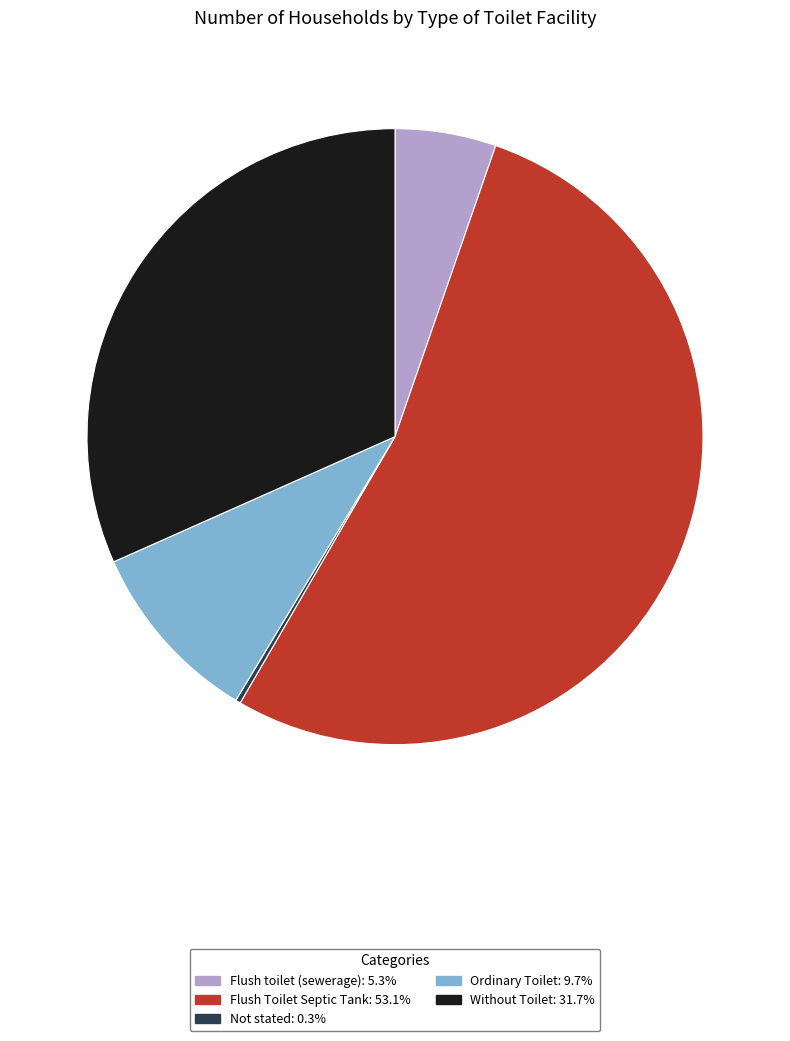

What is the majority slice?

Flush Toilet Septic Tank